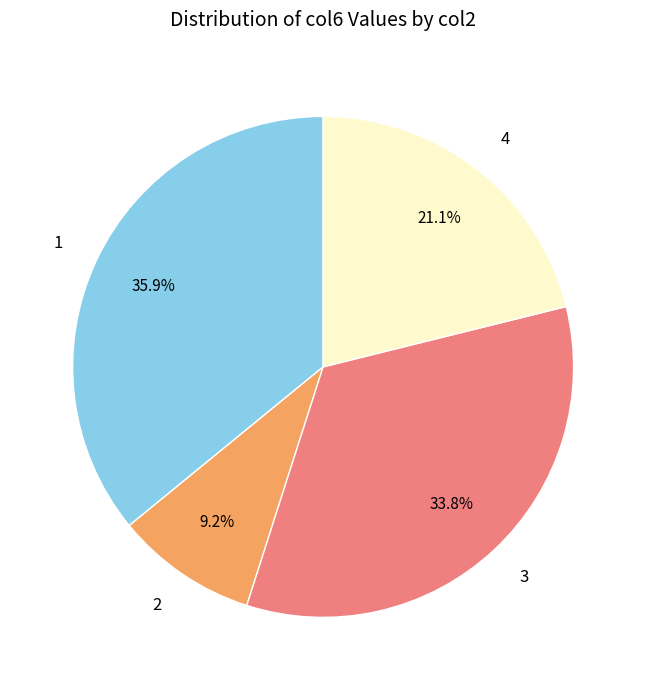

To the nearest percent, what percentage of the pie is 1?

36%